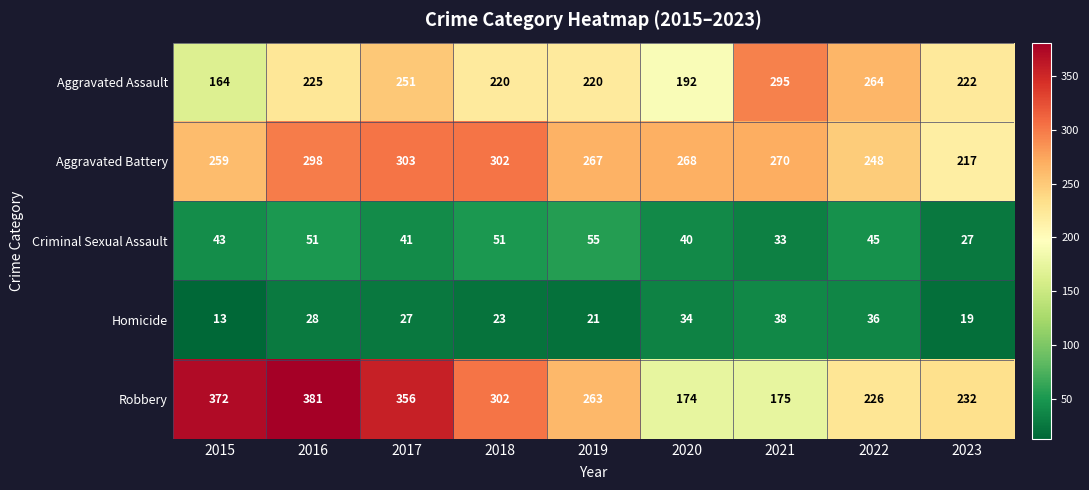

What is the total value across all series at 2018?

898